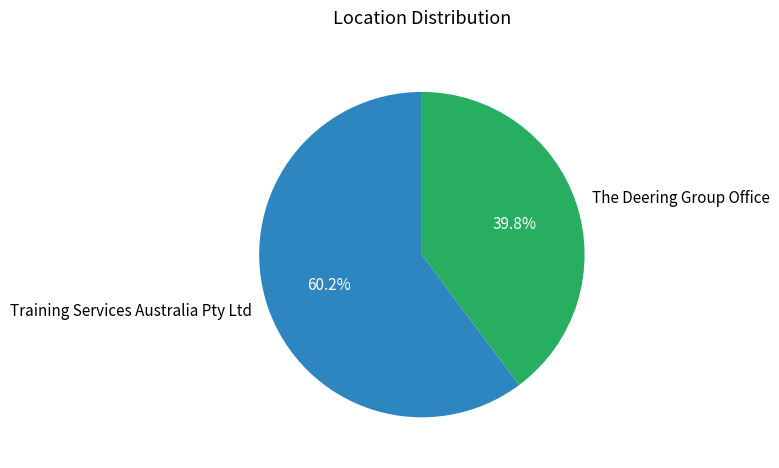

What is the largest slice in the pie chart?

Training Services Australia Pty Ltd